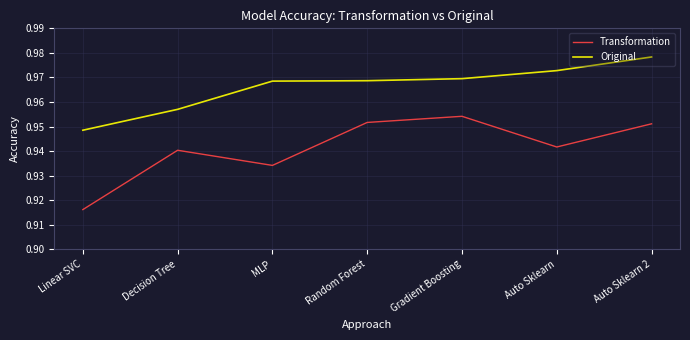

True or false: Transformation and Original intersect in this chart.

False